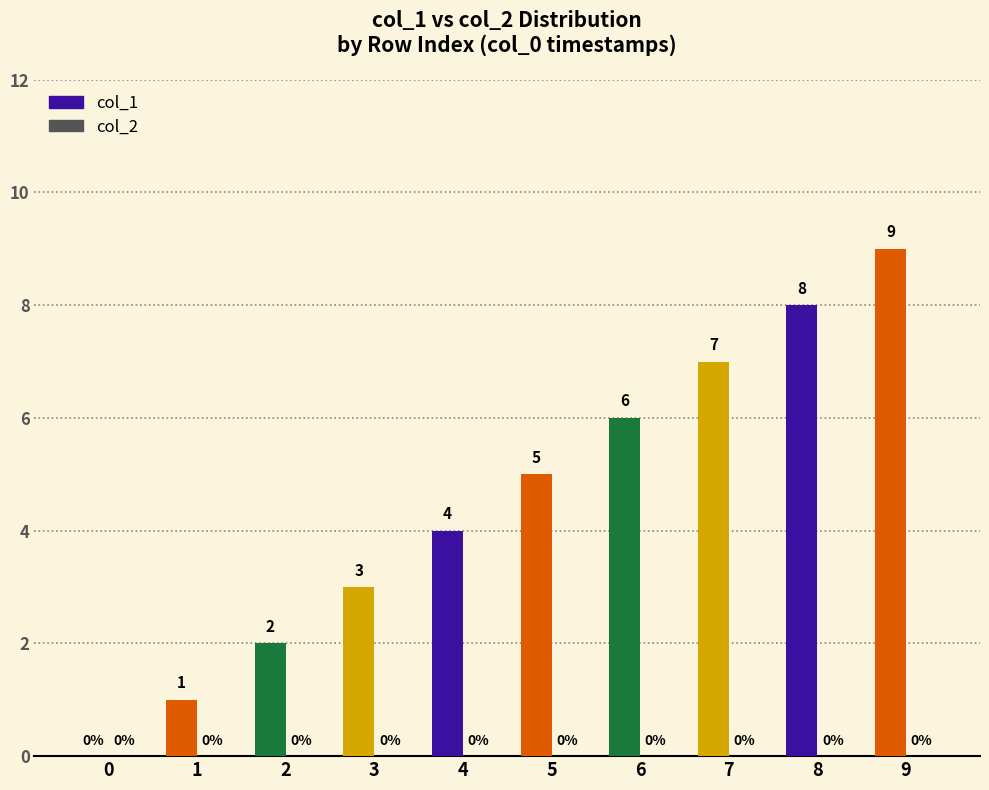

Read the value at 9.

9